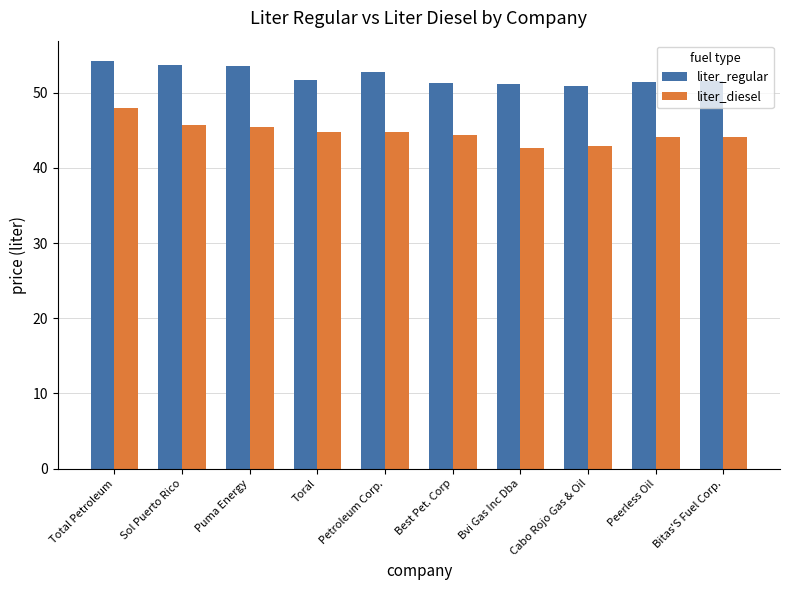

Which series has the largest total across all categories?

liter_regular